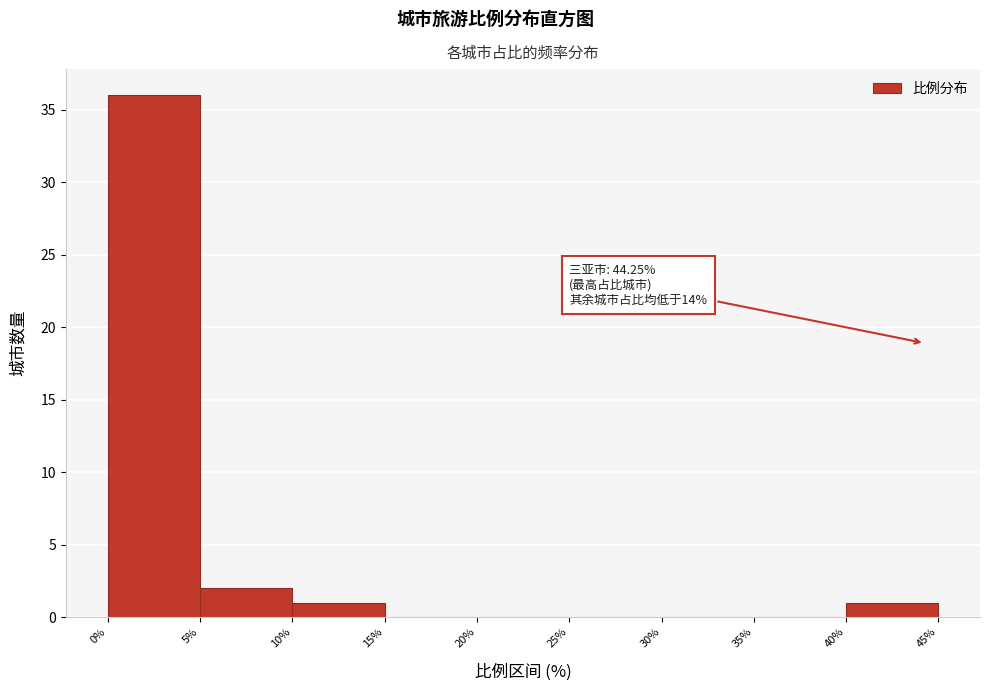

Which range on the x-axis has the tallest bar?

0% to 5%